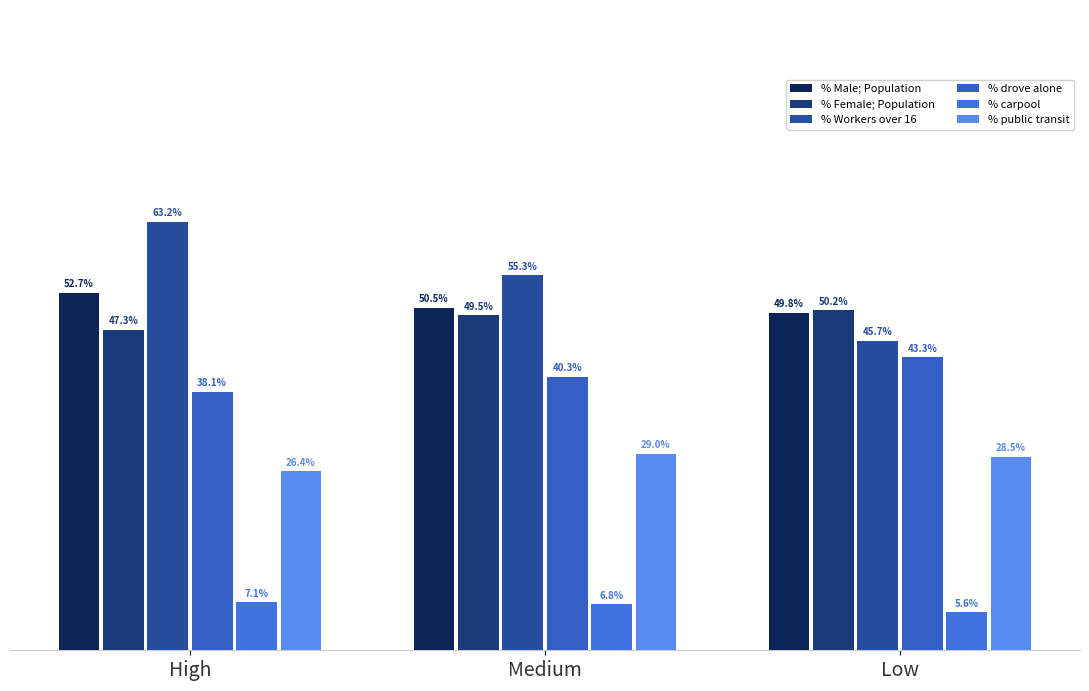

List the labels in order of % Male; Population value, smallest first.

Low, Medium, High